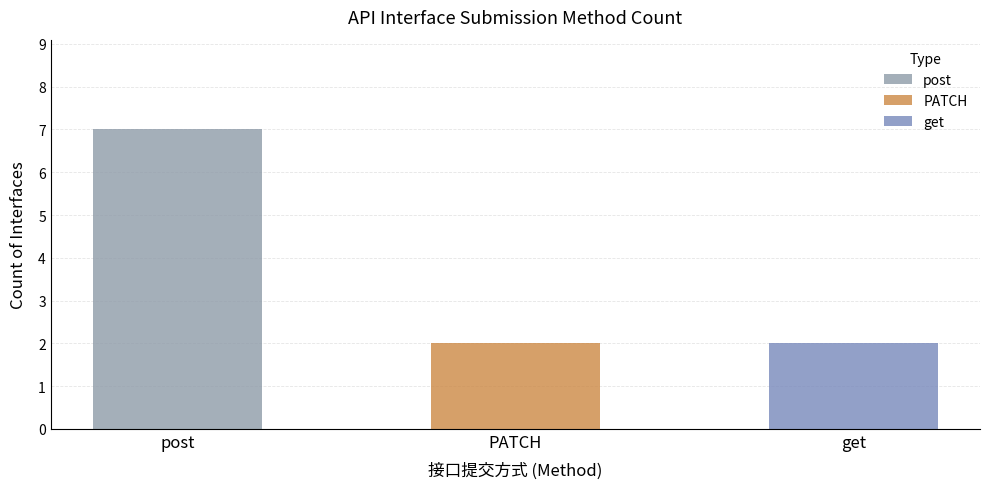

Reading left to right, transcribe all the data shown in this chart.

7	2	2